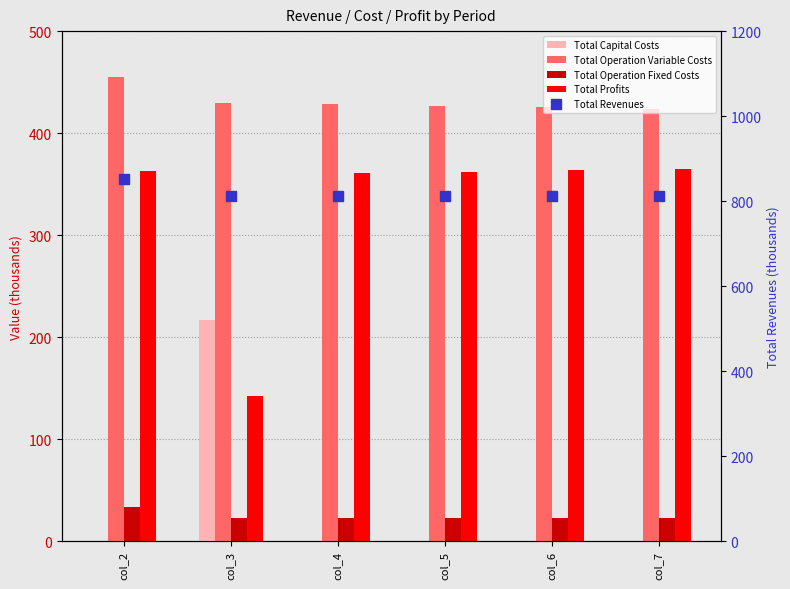

List the labels in order of Total Operation Fixed Costs value, largest first.

col_2, col_3, col_4, col_5, col_6, col_7